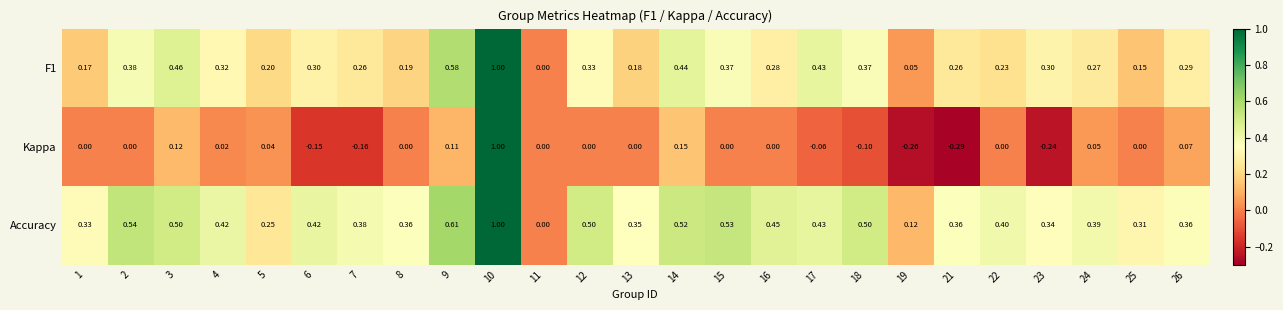

How many series are shown in this chart?

3